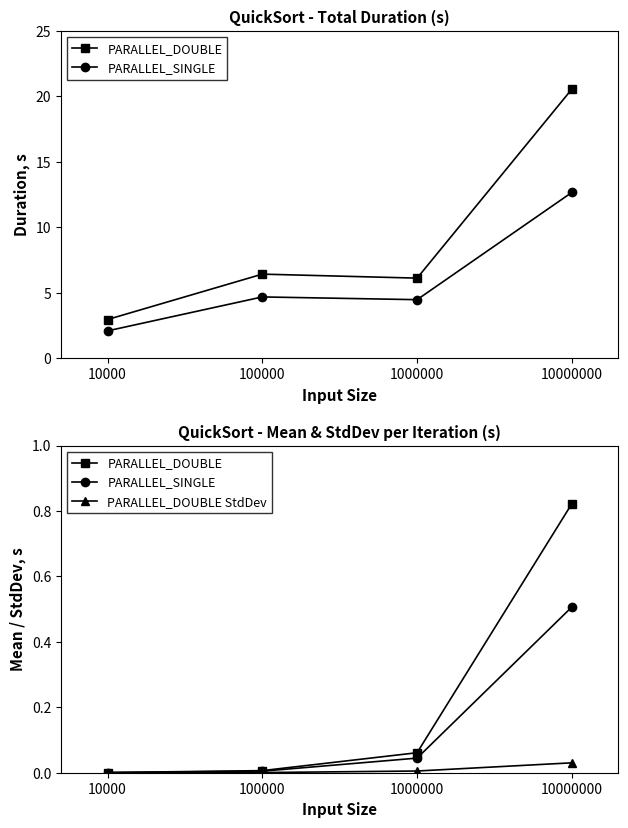

What is the value of the PARALLEL_DOUBLE point at the 4th from the left?

0.8